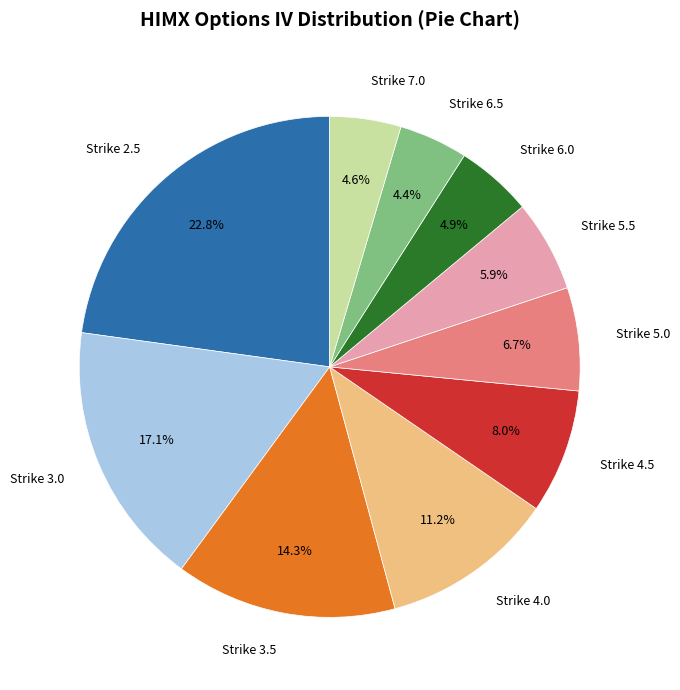

How many segments does this pie chart have?

10